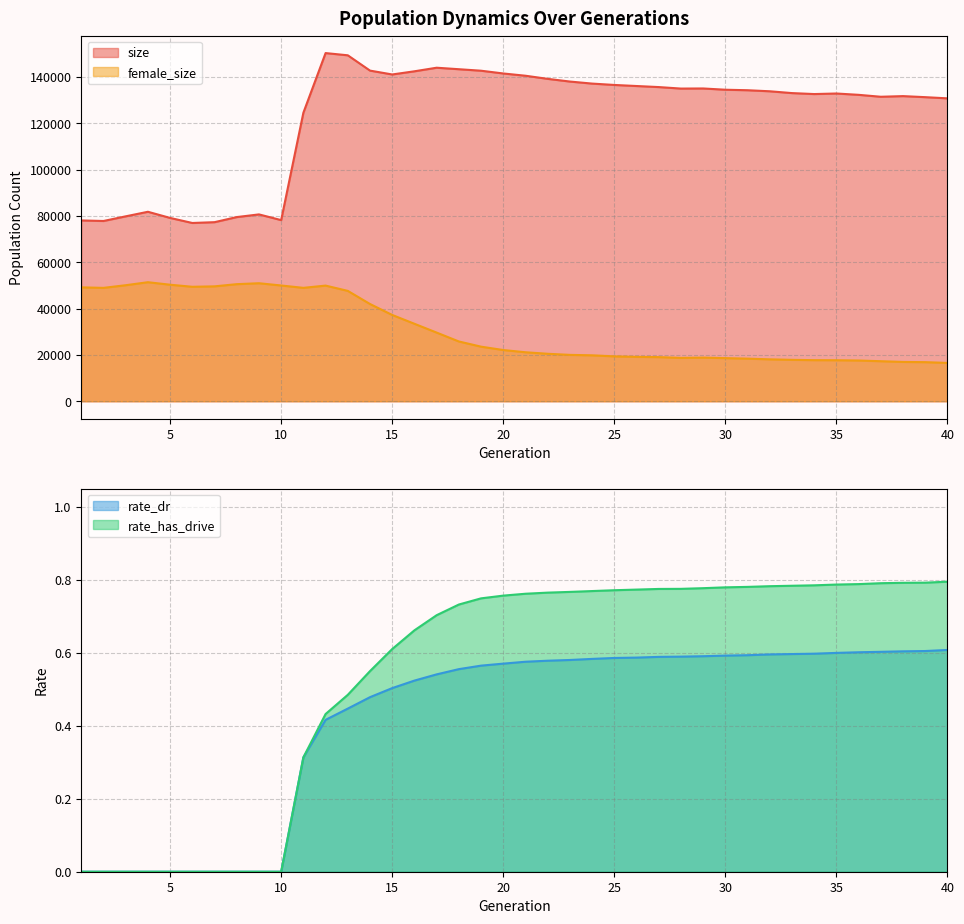

Where is the first local minimum for female_size?

2